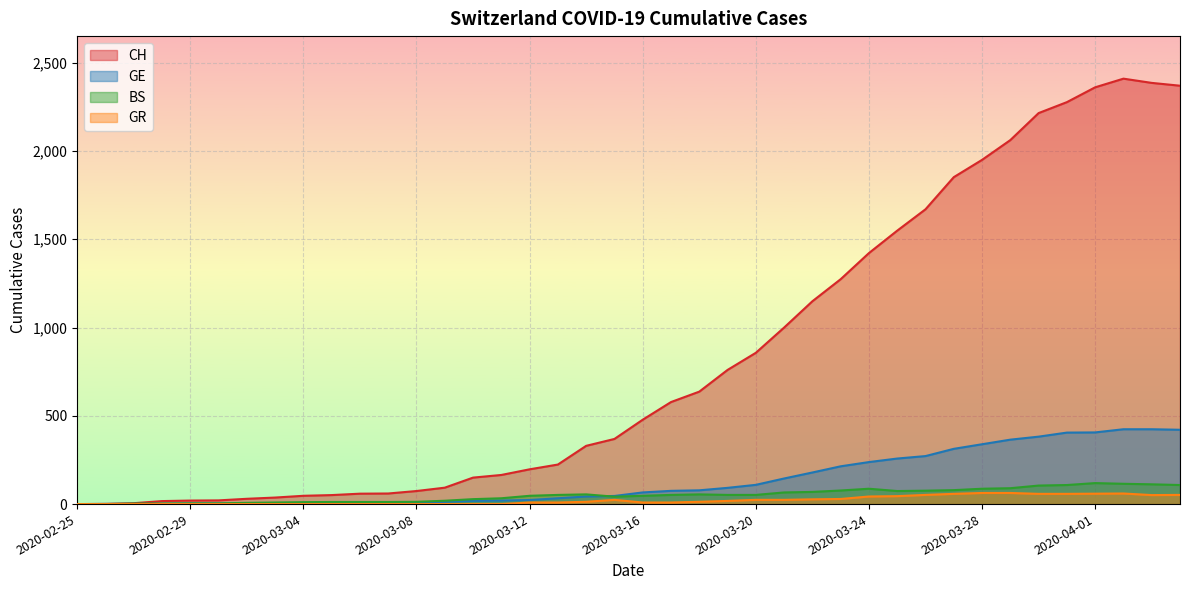

Rank the series at 2020-04-04 from highest to lowest value.

CH, GE, BS, GR